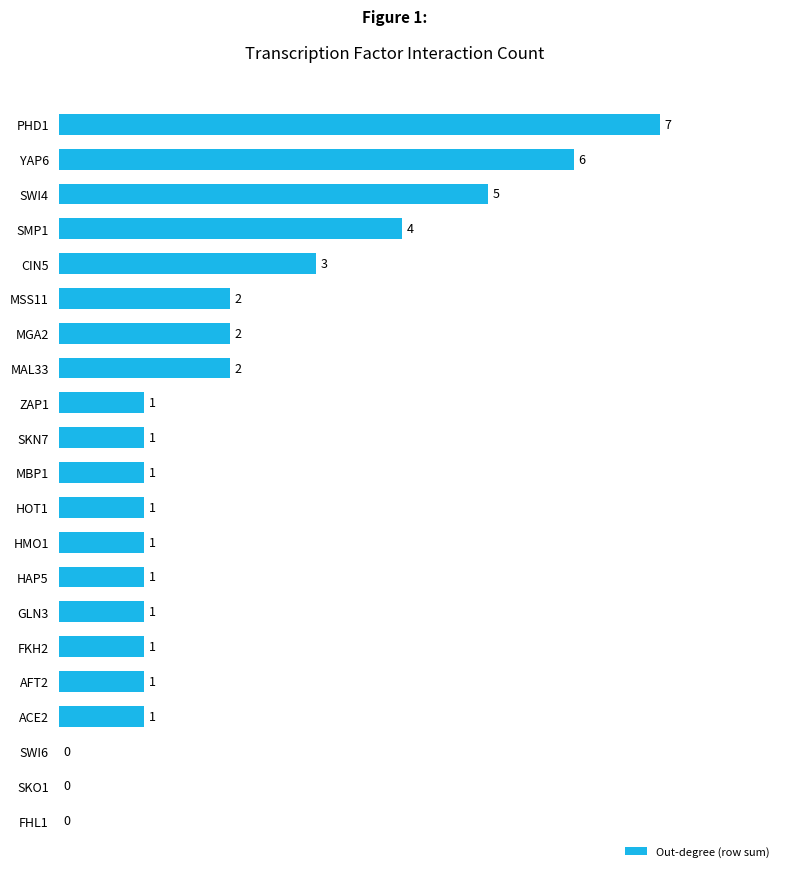

Reading top to bottom, what are all the values shown in this chart?

PHD1=7	YAP6=6	SWI4=5	SMP1=4	CIN5=3	MSS11=2	MGA2=2	MAL33=2	ZAP1=1	SKN7=1	MBP1=1	HOT1=1	HMO1=1	HAP5=1	GLN3=1	FKH2=1	AFT2=1	ACE2=1	SWI6=0	SKO1=0	FHL1=0